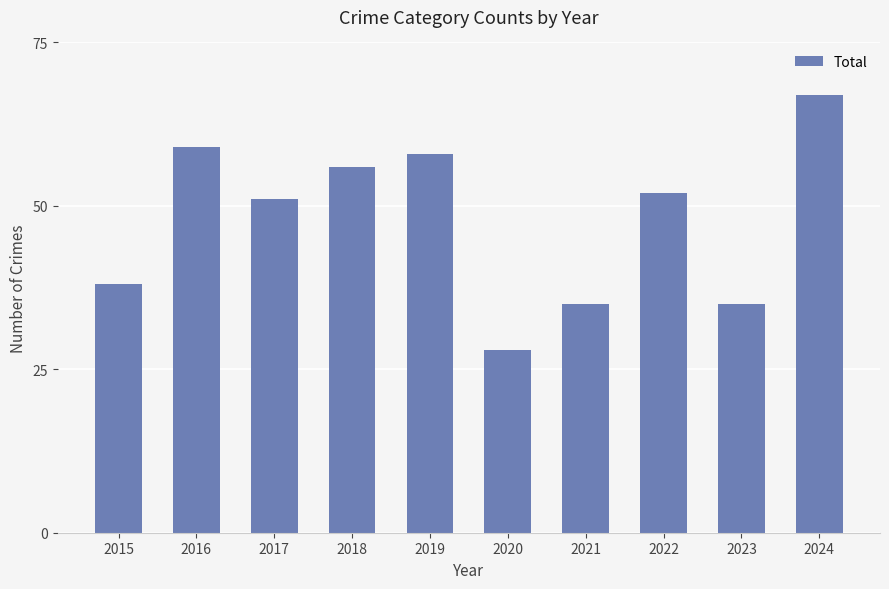

Reading left to right, transcribe all the data shown in this chart.

2015=38	2016=59	2017=51	2018=56	2019=58	2020=28	2021=35	2022=52	2023=35	2024=67